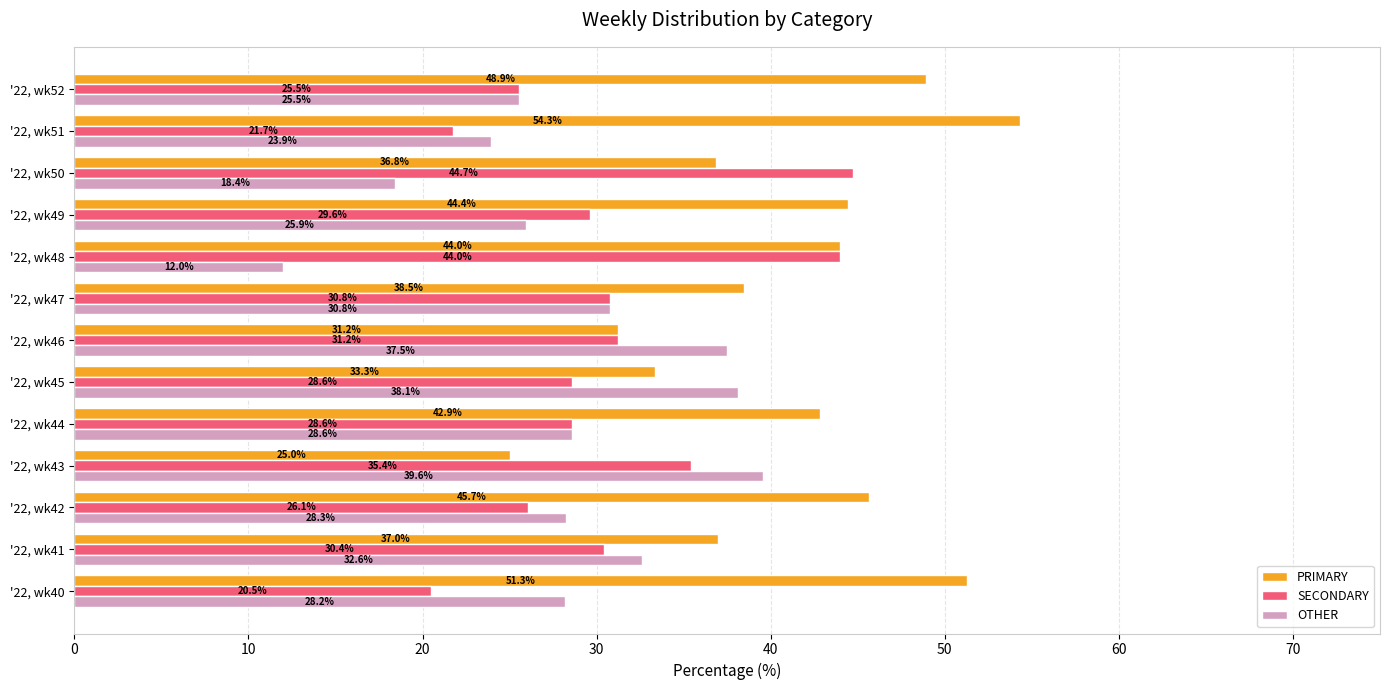

What is the sum of all OTHER values?

369.4